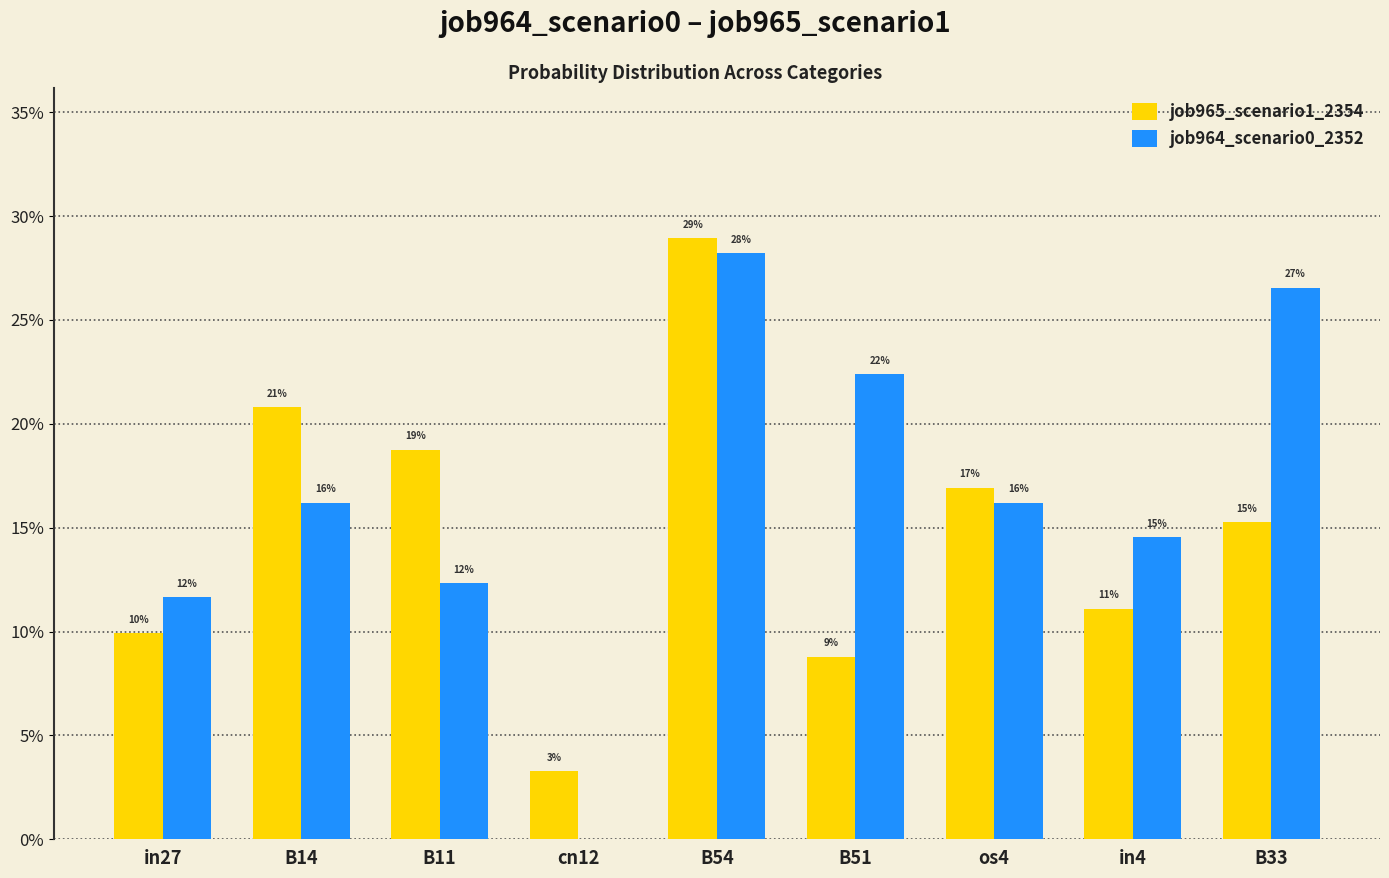

Are the bars grouped side by side (vs. stacked)?

Yes